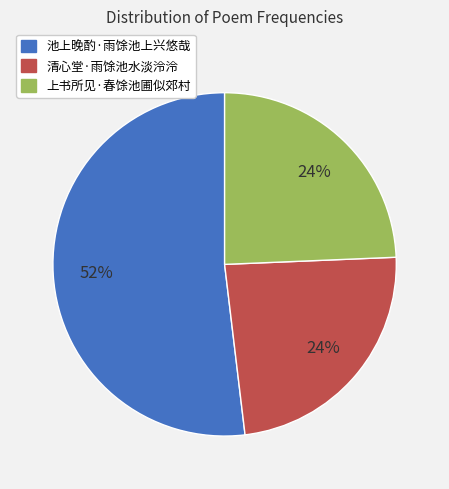

How many segments does this pie chart have?

3